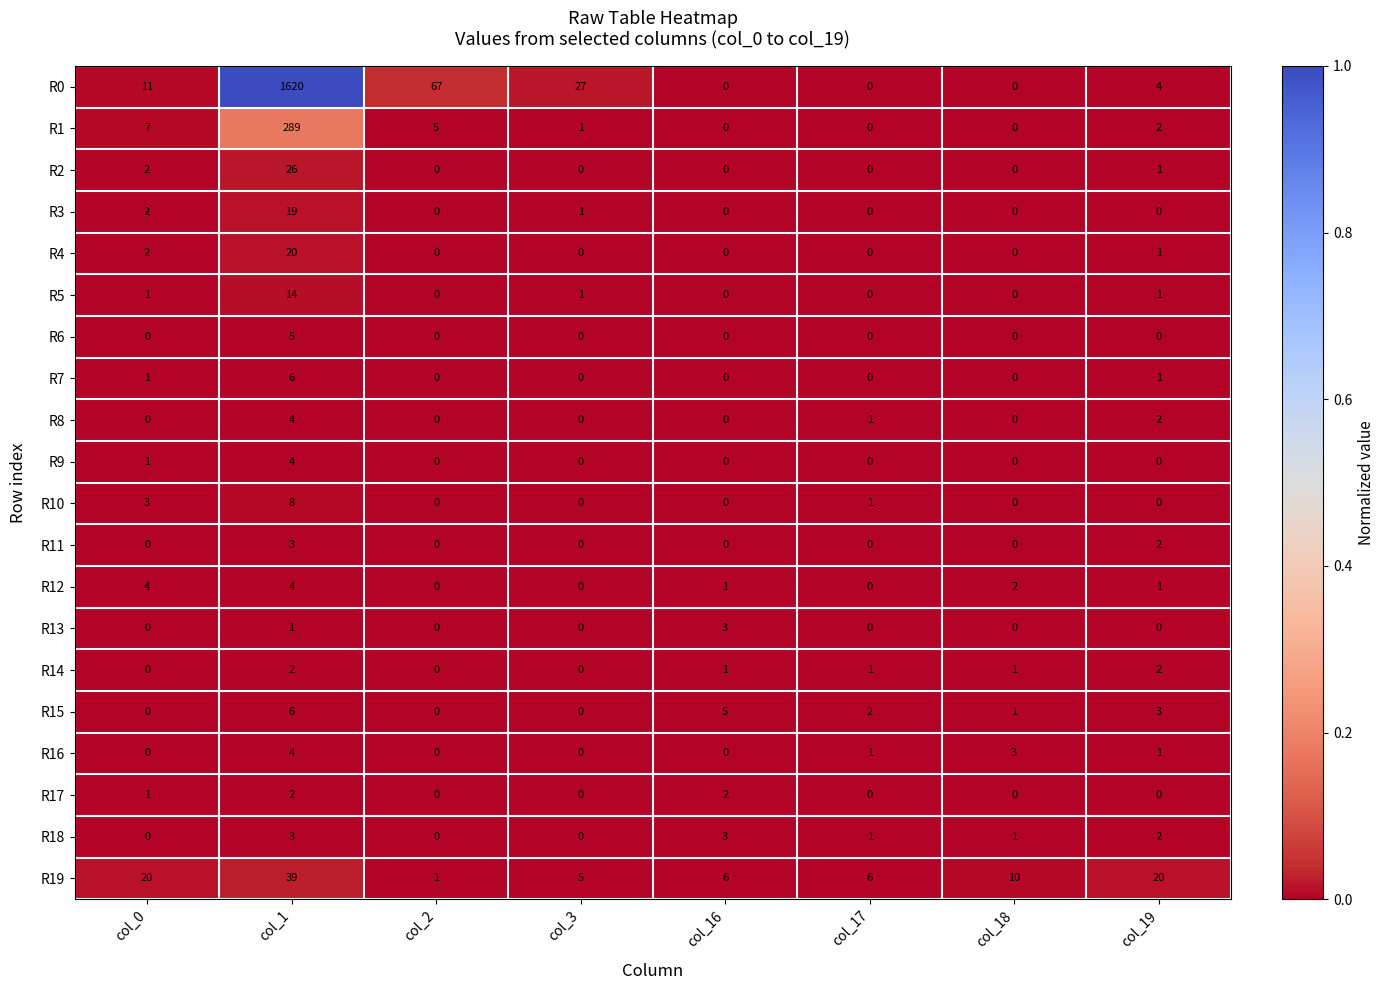

List the labels in order of R19 value, largest first.

col_1, col_0, col_19, col_18, col_16, col_17, col_3, col_2